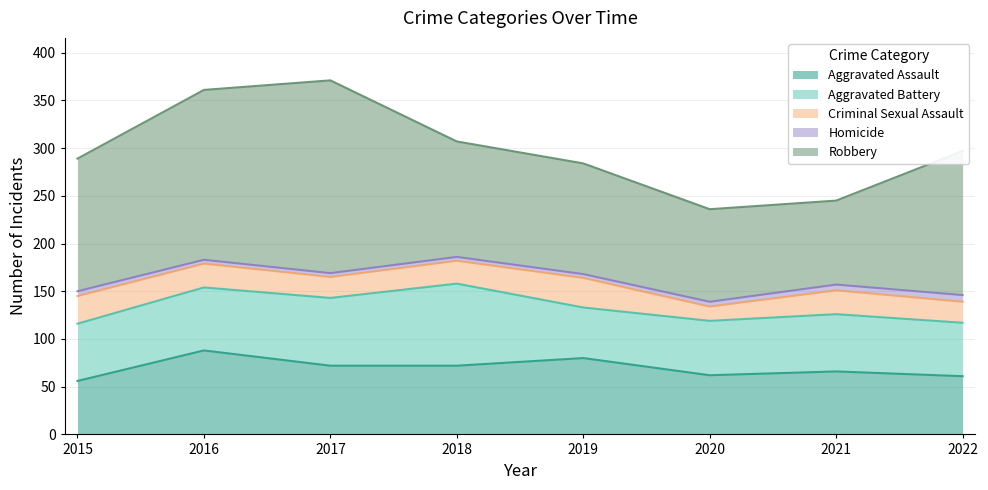

What is the difference between the maximum and second lowest values in the Robbery series?

105